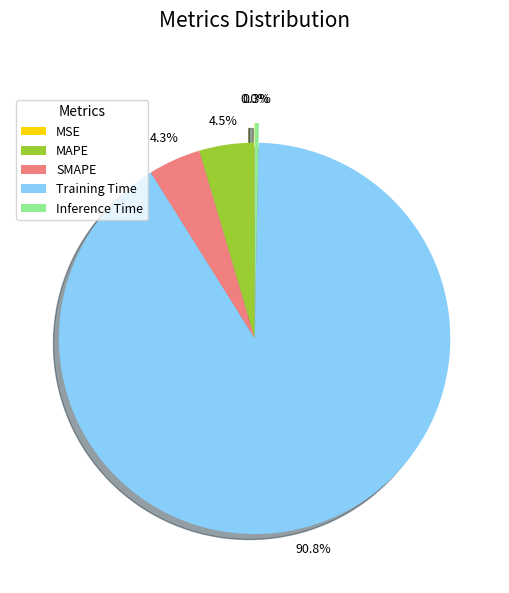

To the nearest percent, what is the average slice percentage?

20%